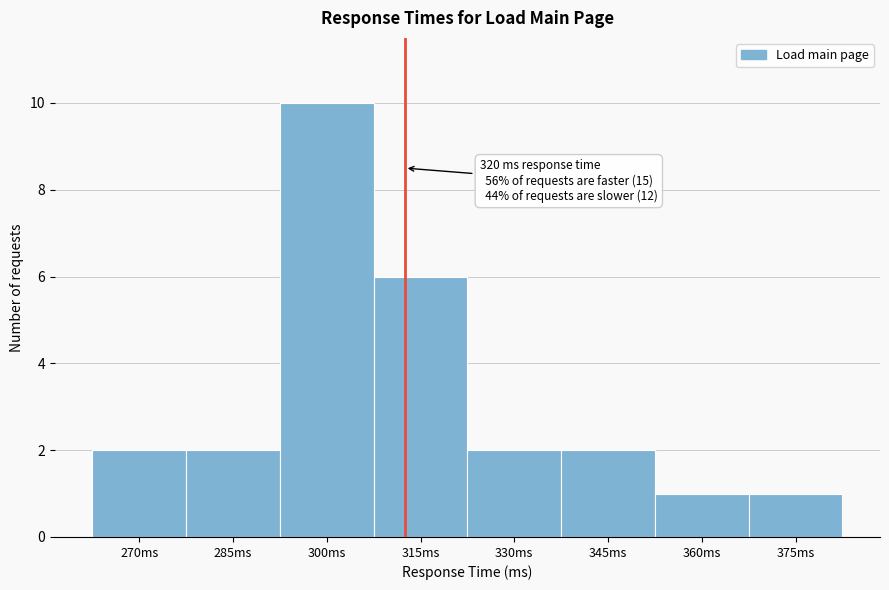

Reading left to right, what are all the values shown in this chart?

270ms=2	285ms=2	300ms=10	315ms=6	330ms=2	345ms=2	360ms=1	375ms=1